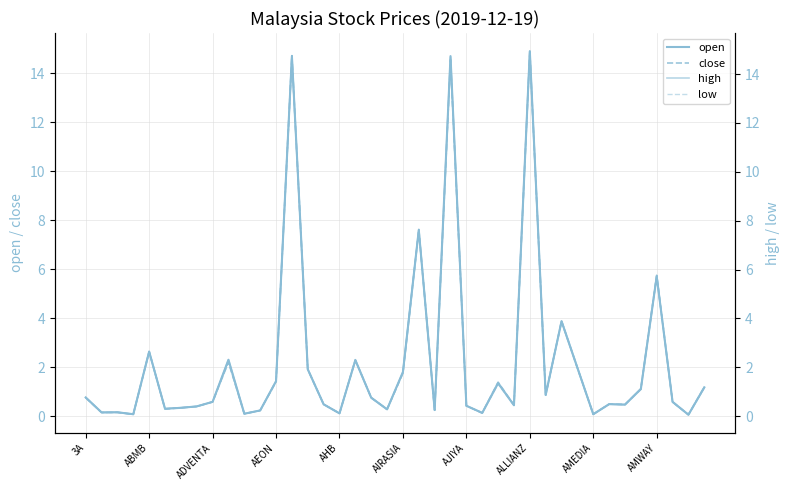

Which series changed the most between 15 and 28?

high